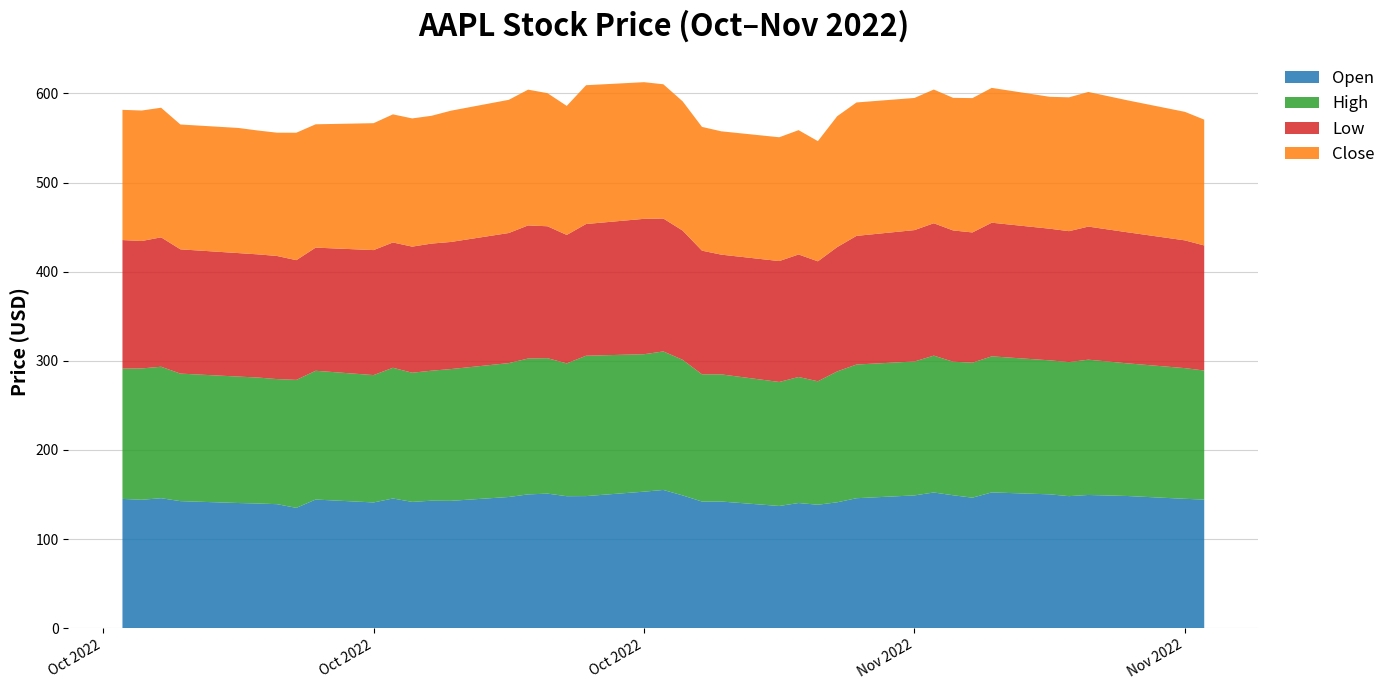

Reading left to right, what are all the values shown in this chart?

Open: 145.0	144.1	145.8	142.5	140.4	139.9	139.1	135.0	144.3	141.1	145.5	141.7	143.0	142.9	147.2	150.1	151.0	148.1	148.2	153.2	155.1	148.9	142.1	142.1	137.1	140.4	138.5	141.2	145.8	149.0	152.2	149.1	146.4	152.3	150.2	148.1	149.4	148.3	145.1	144.3
High: 146.2	147.4	147.5	143.1	141.9	141.4	140.4	143.6	144.5	142.9	146.7	144.9	145.9	147.9	150.2	152.5	152.0	149.1	157.5	154.2	155.4	152.2	142.8	142.7	139.1	141.4	138.6	146.9	150.0	150.3	153.6	149.9	151.5	152.7	150.4	150.4	151.8	148.9	146.6	144.8
Low: 144.3	143.0	145.2	139.4	138.6	138.2	138.2	134.4	138.2	140.3	140.6	141.5	142.6	142.6	146.0	149.4	148.0	144.1	147.8	151.9	149.1	145.0	138.8	134.4	135.7	137.5	134.6	139.5	144.4	147.4	148.6	147.3	146.1	150.0	147.7	146.9	149.3	147.1	143.4	140.4
Close: 146.1	146.4	145.4	140.1	140.4	139.0	138.3	143.0	138.4	142.4	143.8	143.9	143.4	147.3	149.4	152.3	149.4	144.8	155.7	153.3	150.6	145.0	138.9	138.4	138.9	139.5	134.9	146.9	149.7	148.3	150.0	148.8	150.7	151.3	148.0	150.2	151.1	148.1	144.2	141.2